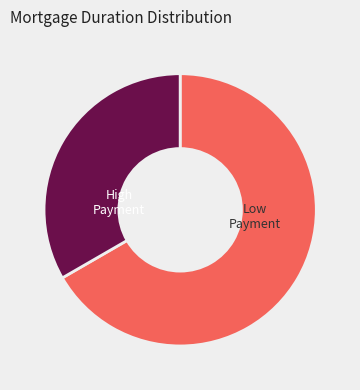

Is there a majority slice in this chart?

Yes